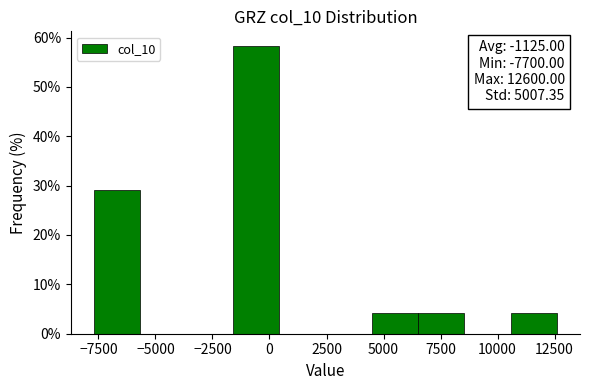

Which range on the x-axis has the tallest bar?

-1500 to 500